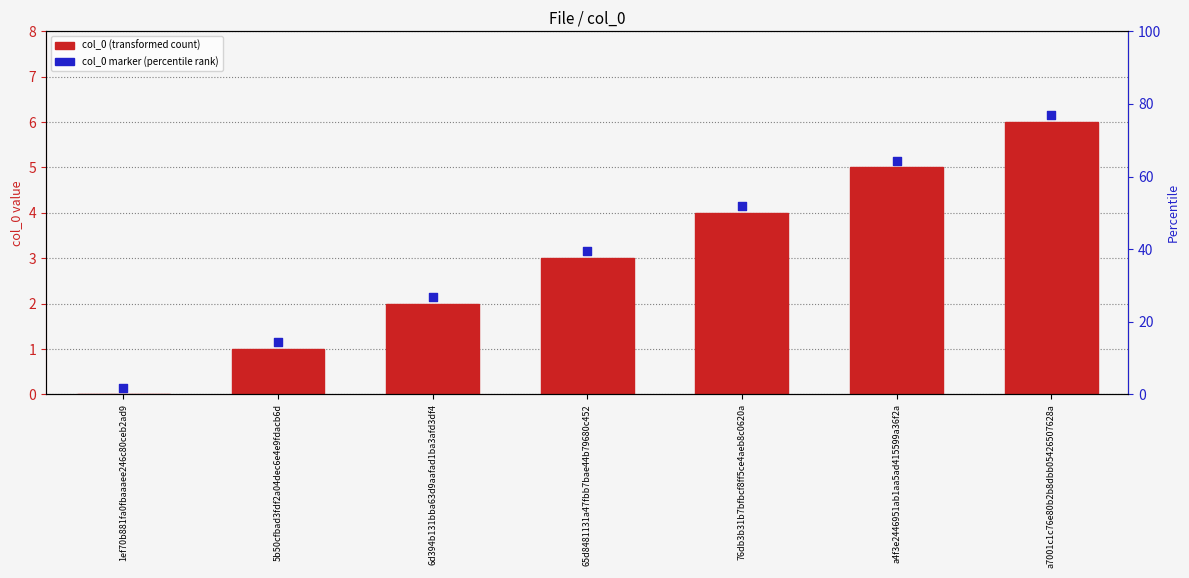

What are all the series names shown in the legend?

col_0, col_0 marker